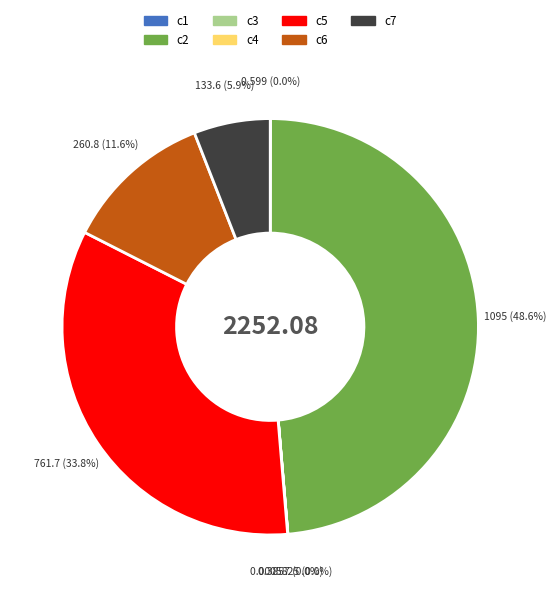

What is the ratio of the value at c6 to the value at c7?

2.0